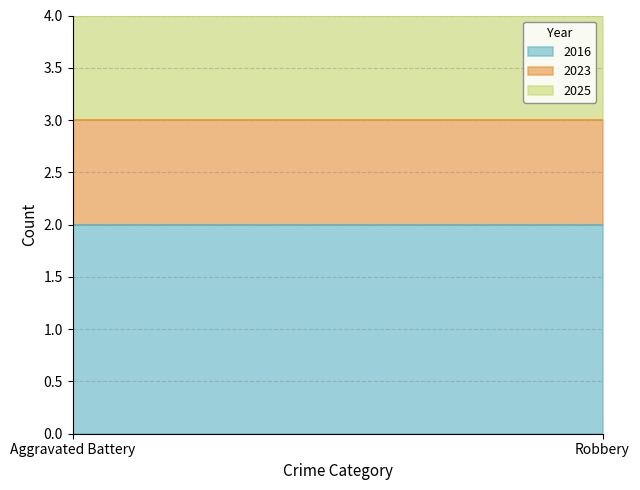

At which label does 2016 reach its minimum?

Aggravated Battery